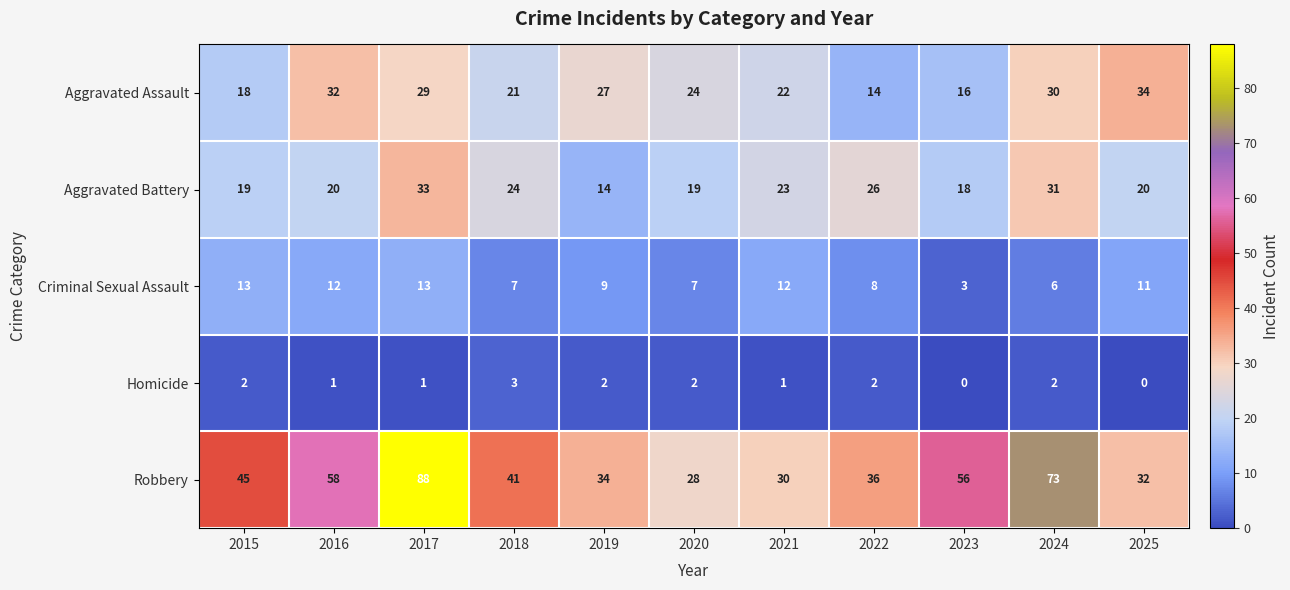

Count the Homicide values in the range 1 to 2.

8